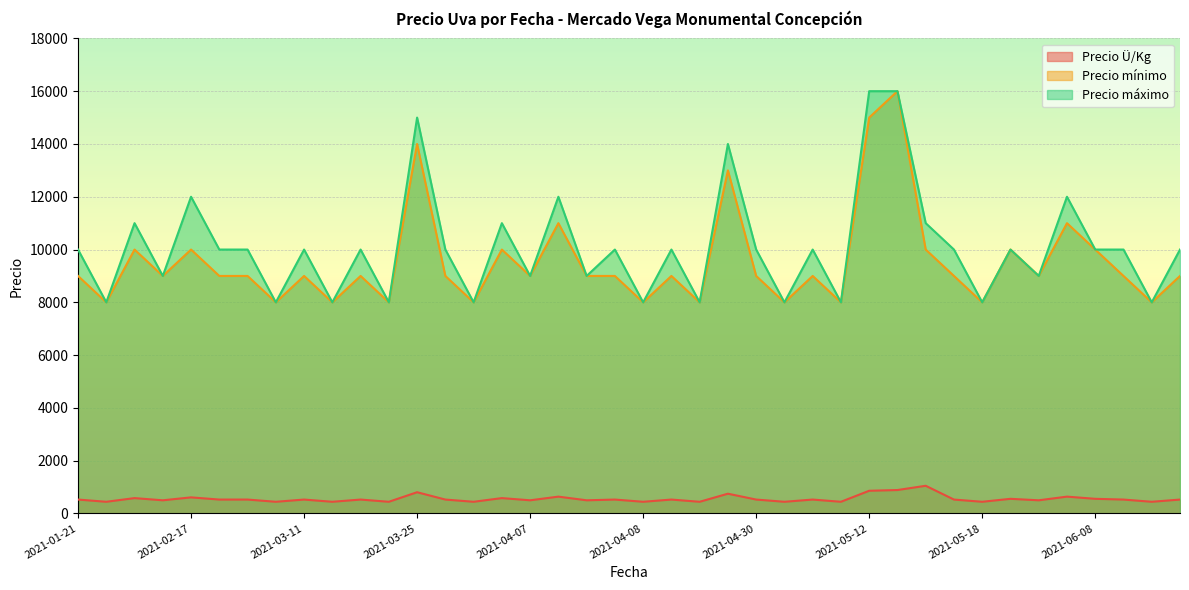

True or false: Precio Ü/Kg and Precio máximo cross at least once.

False